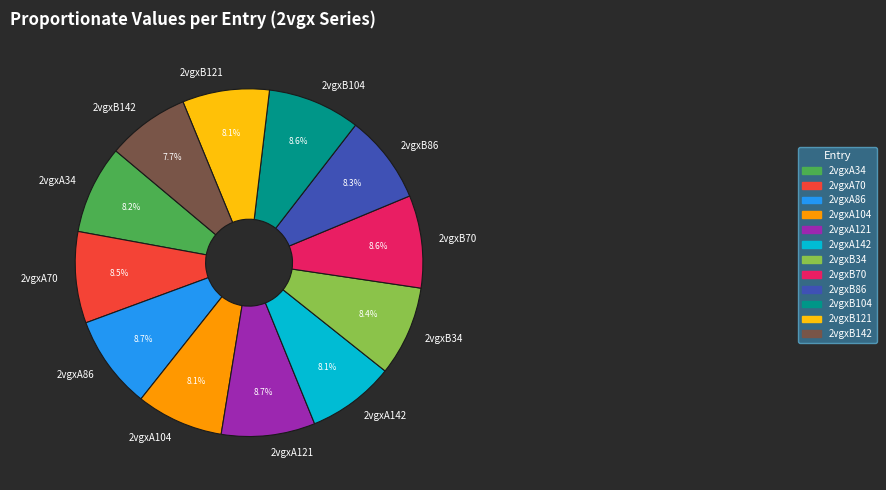

Does 2vgxA86 account for over 50% of the chart?

No